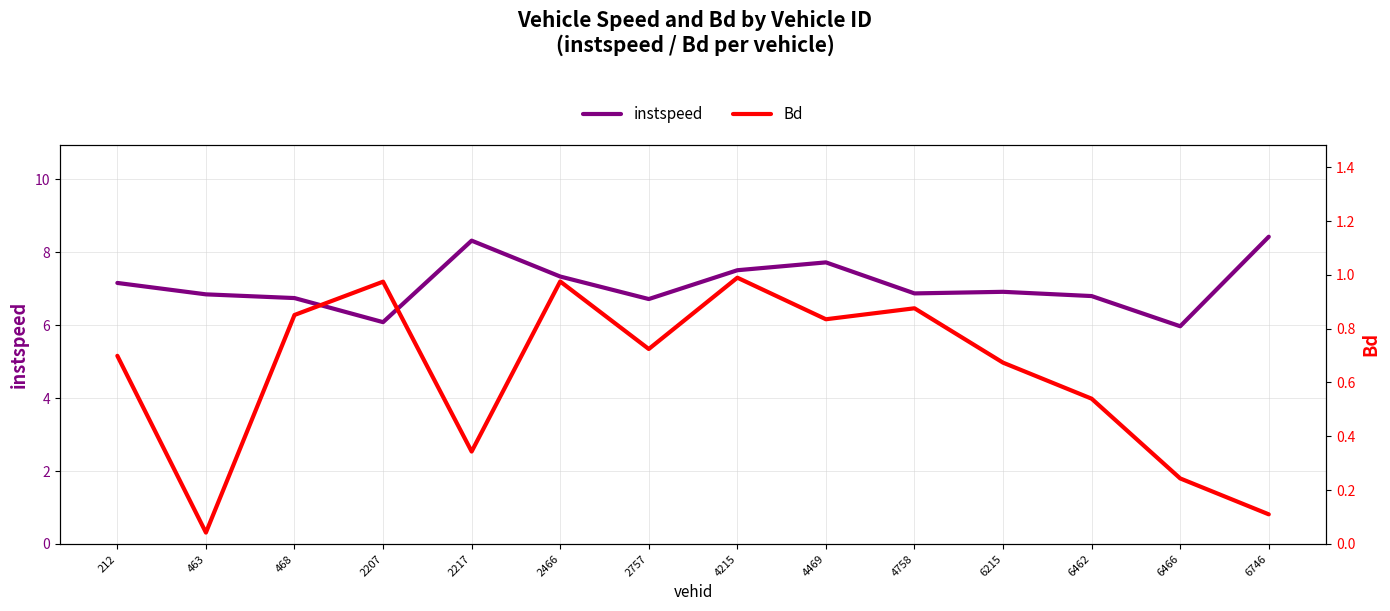

What is the value of the instspeed point at the 1st from the left?

7.2